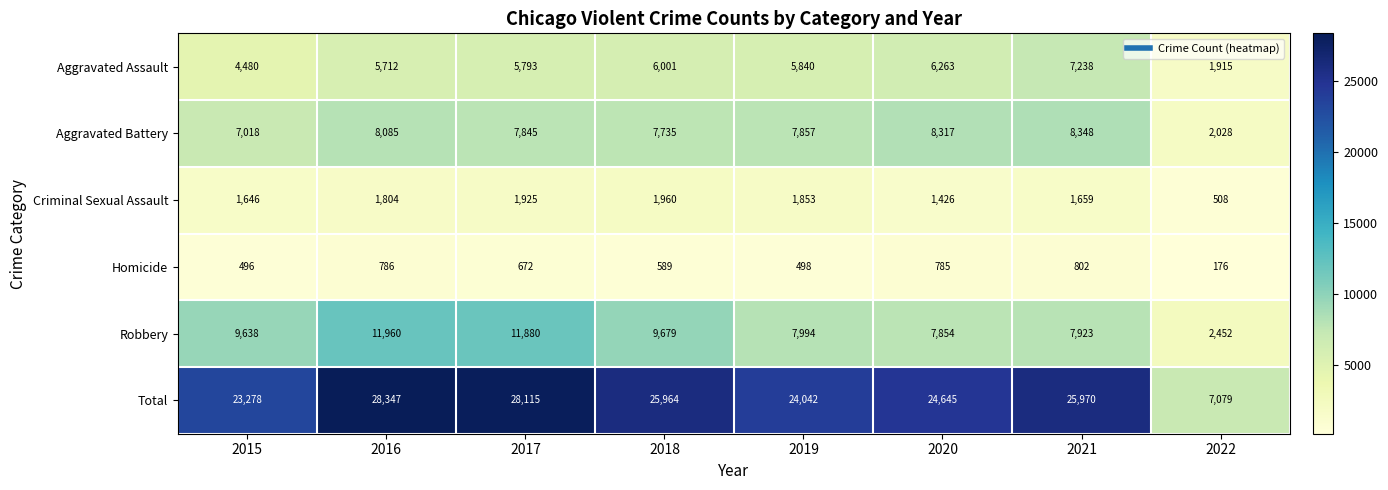

Count the number of categories in the chart.

8